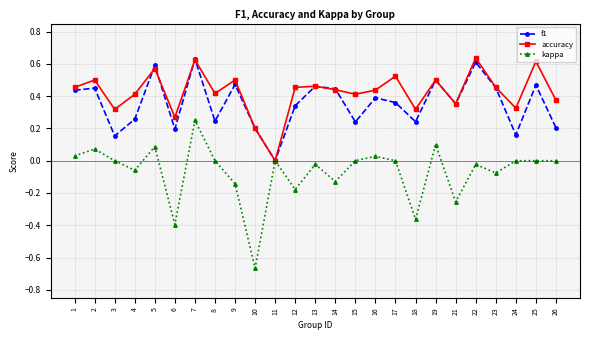

Is the value of f1 at 15 greater than the value of kappa at 15?

Yes